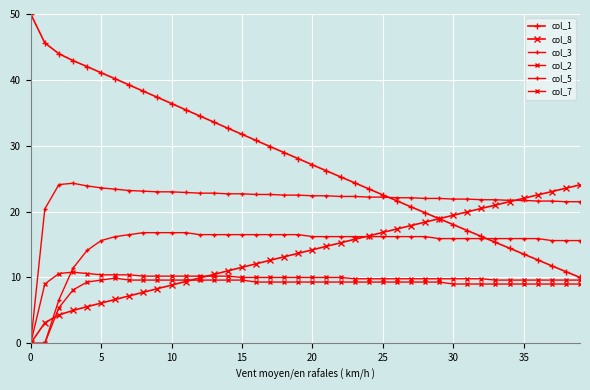

How many data points in col_1 are above 28?

20